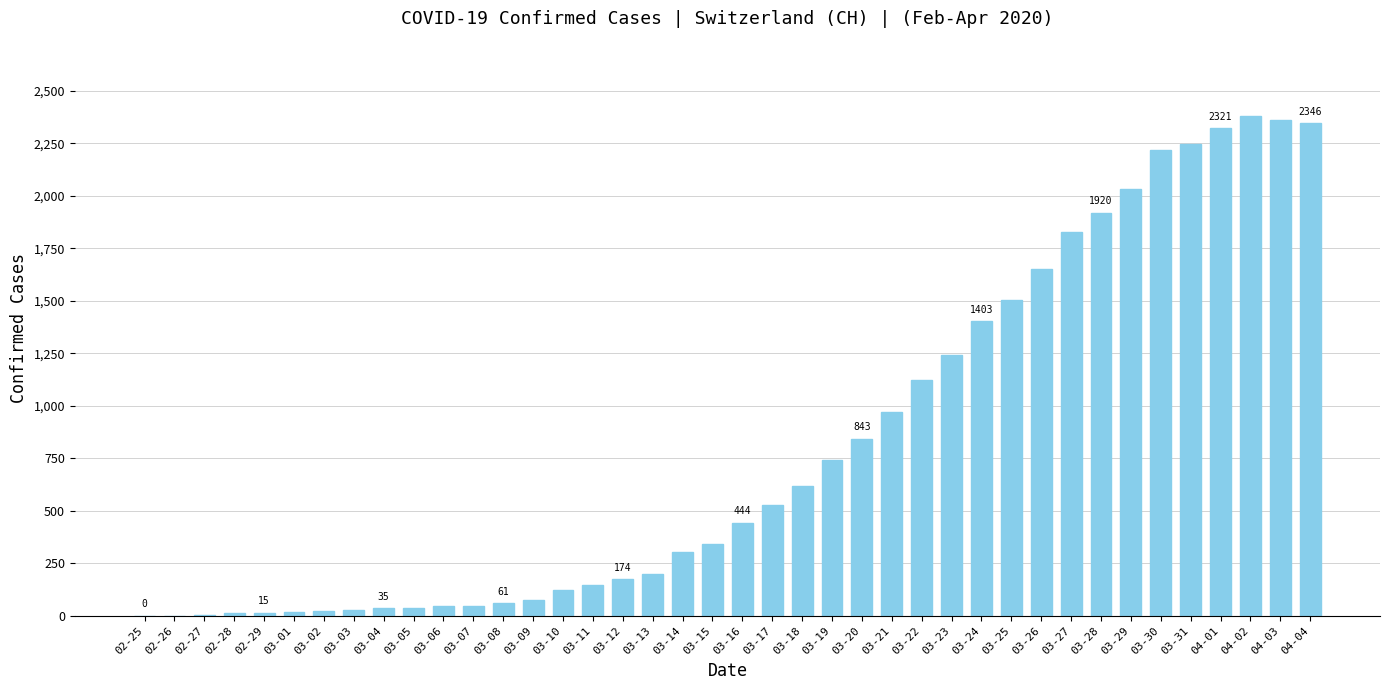

How many distinct data groups are displayed?

1